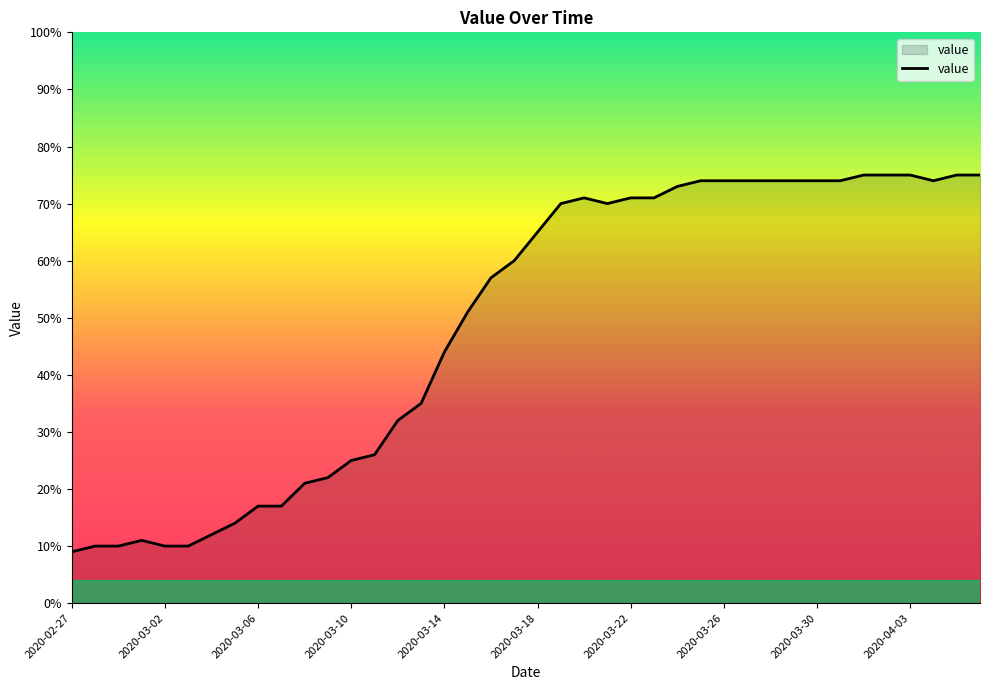

What is the difference between the maximum and minimum values?

66